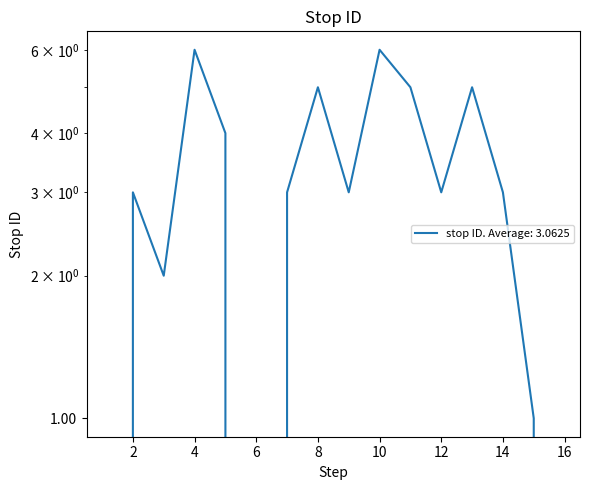

How many values are between 2 and 5?

10